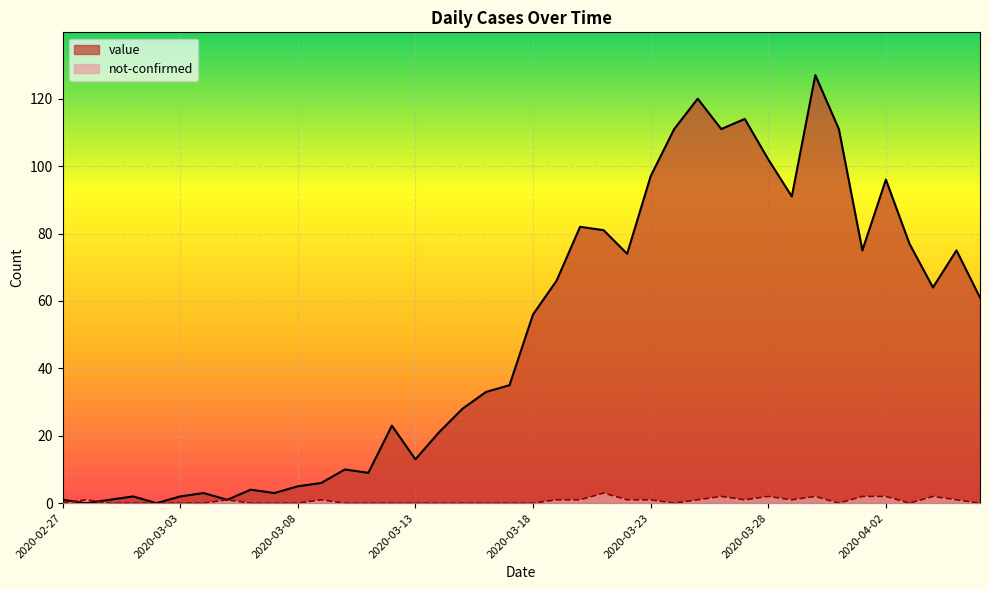

Between 2020-03-13 and 2020-03-09, which is larger?

2020-03-13